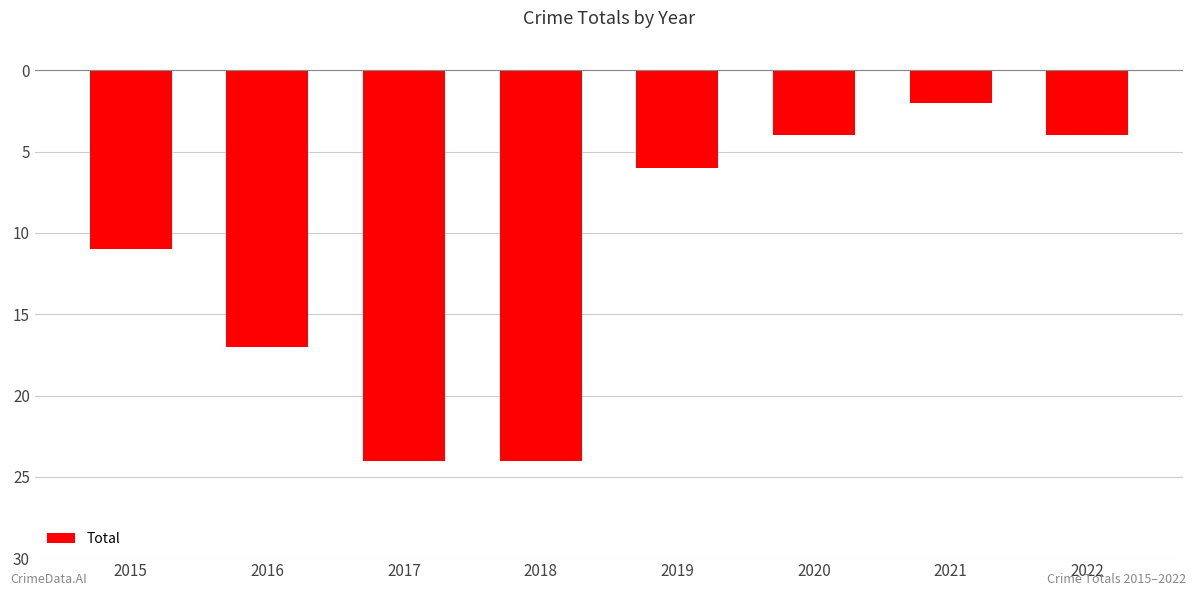

Read the value at 2019.

-6